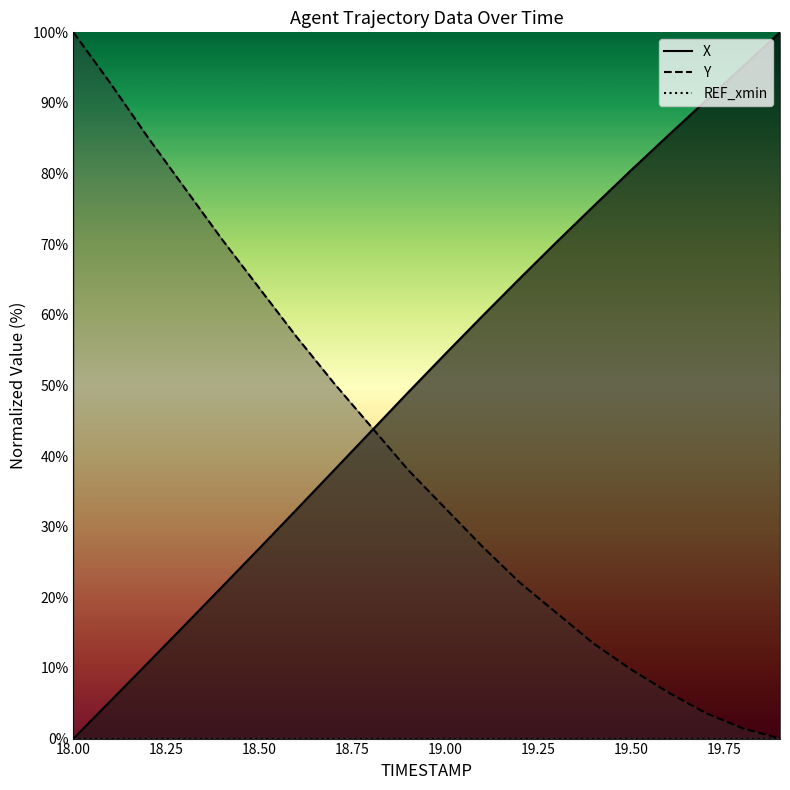

What is the total value across all series at 19.1?

87.0